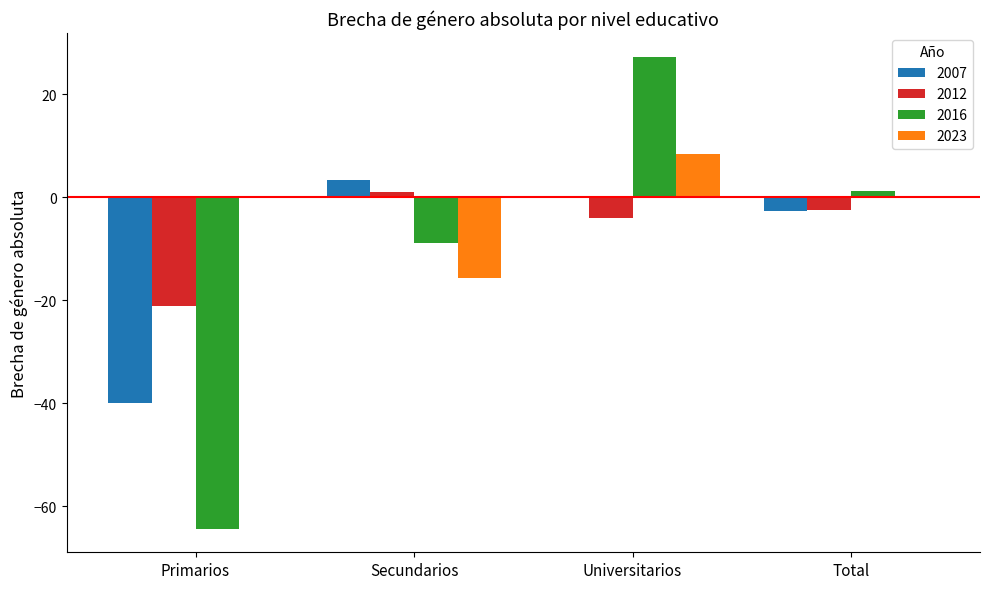

The 2023 series shows 11.5 at Primarios. True or false?

False